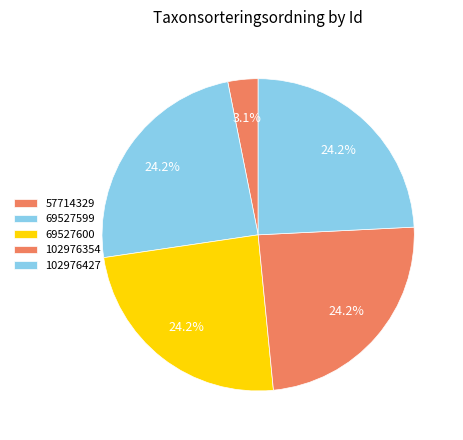

How many slices are in this pie chart?

5